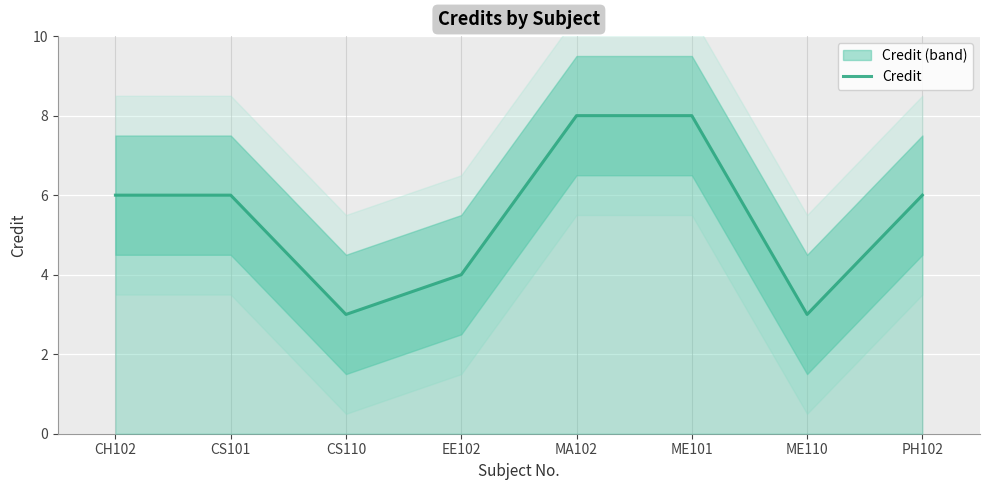

What is the minimum value shown in the chart?

3